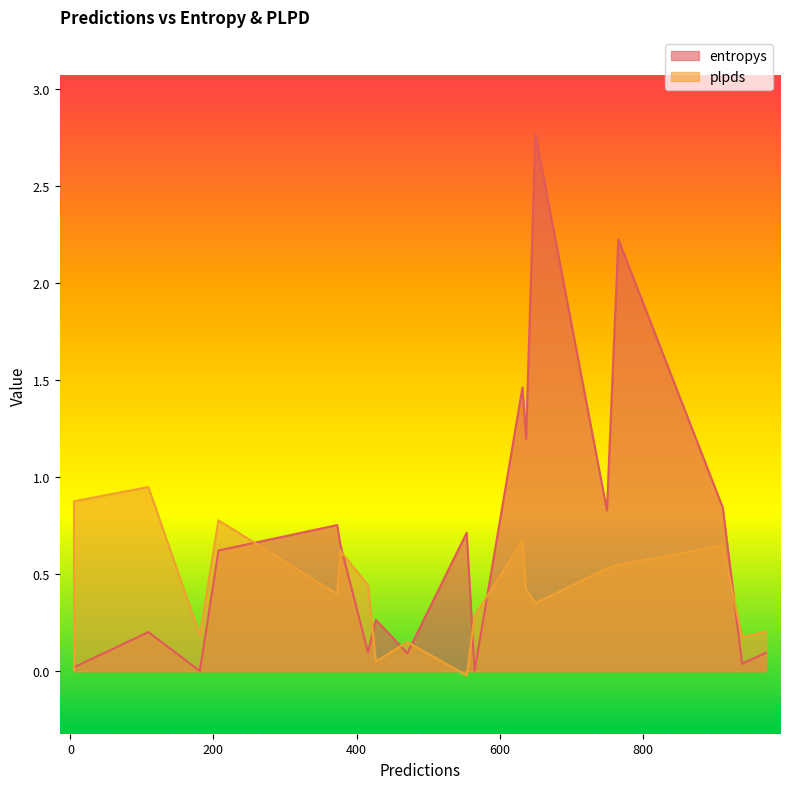

How many lines are shown in the chart?

2